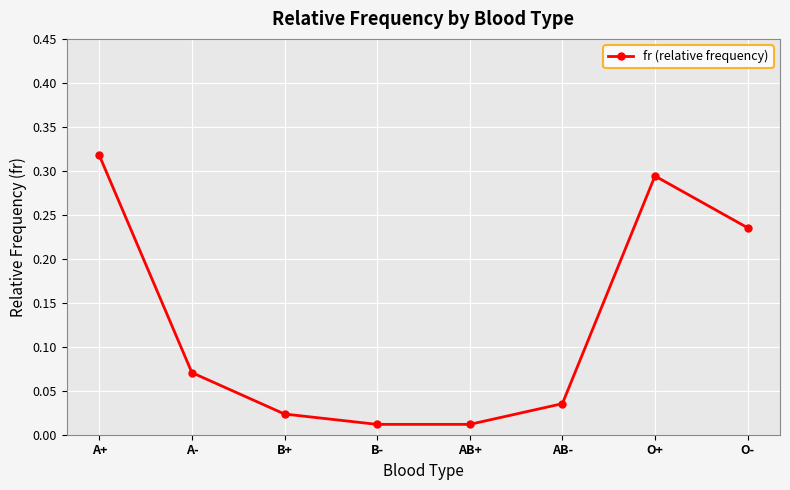

What is the sum of all values?

1.0